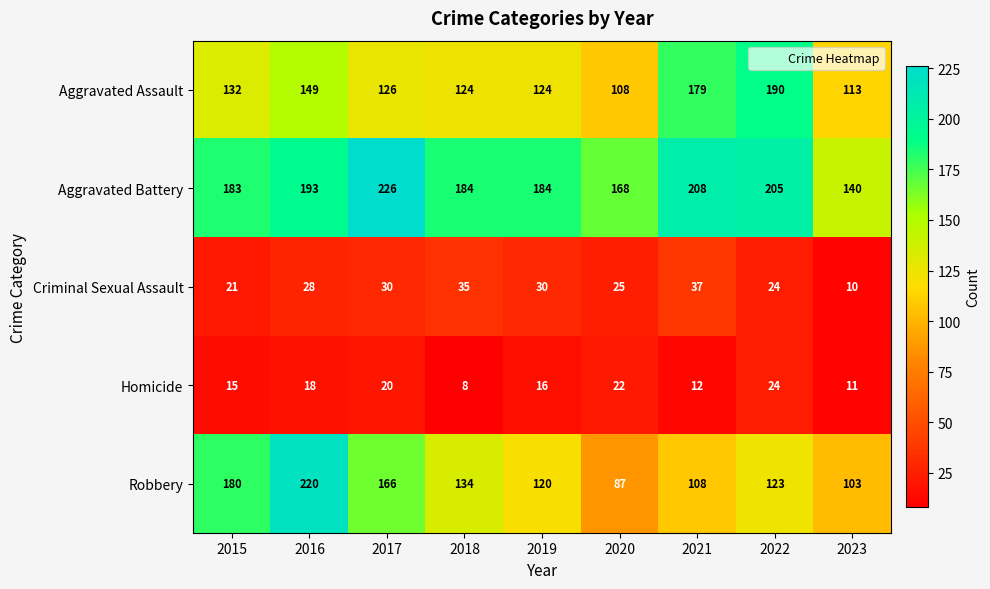

List the series in order of their peak value, lowest first.

Homicide, Criminal Sexual Assault, Aggravated Assault, Robbery, Aggravated Battery